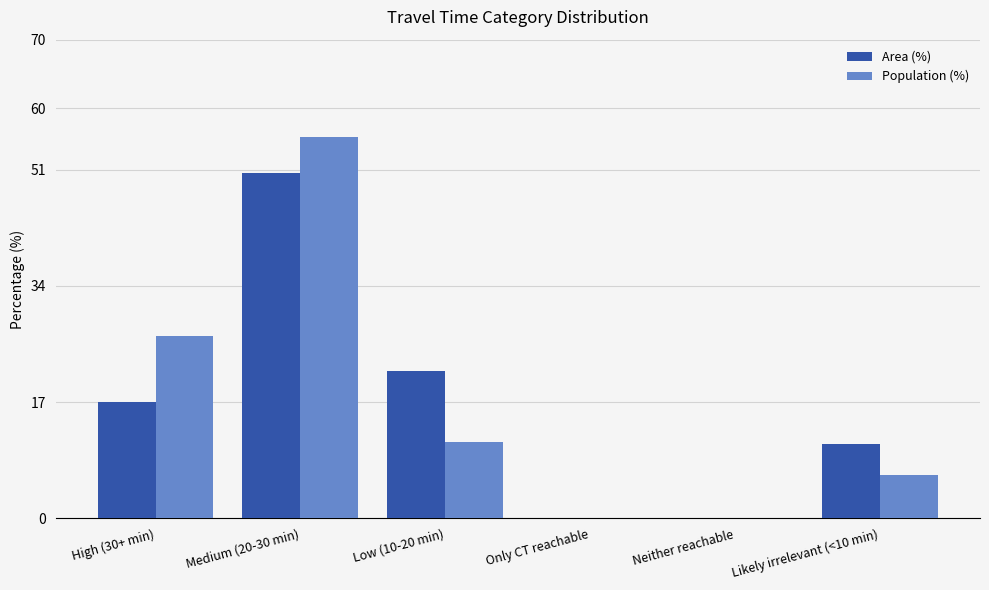

The value of Population (%) at Only CT reachable is -18.4. True or false?

False